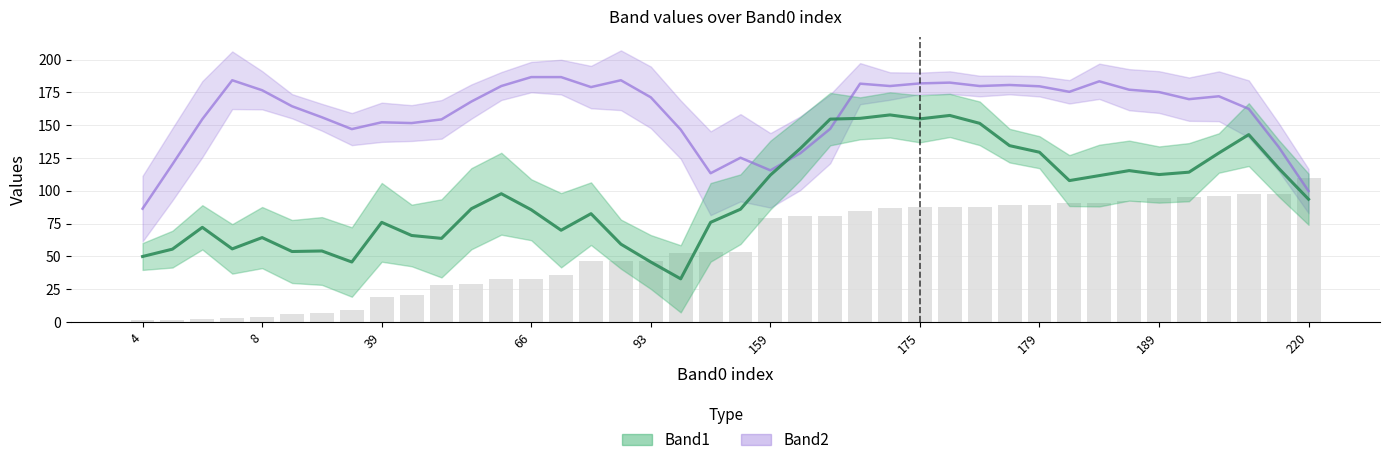

What are all the series names shown in the legend?

Band1, Band2